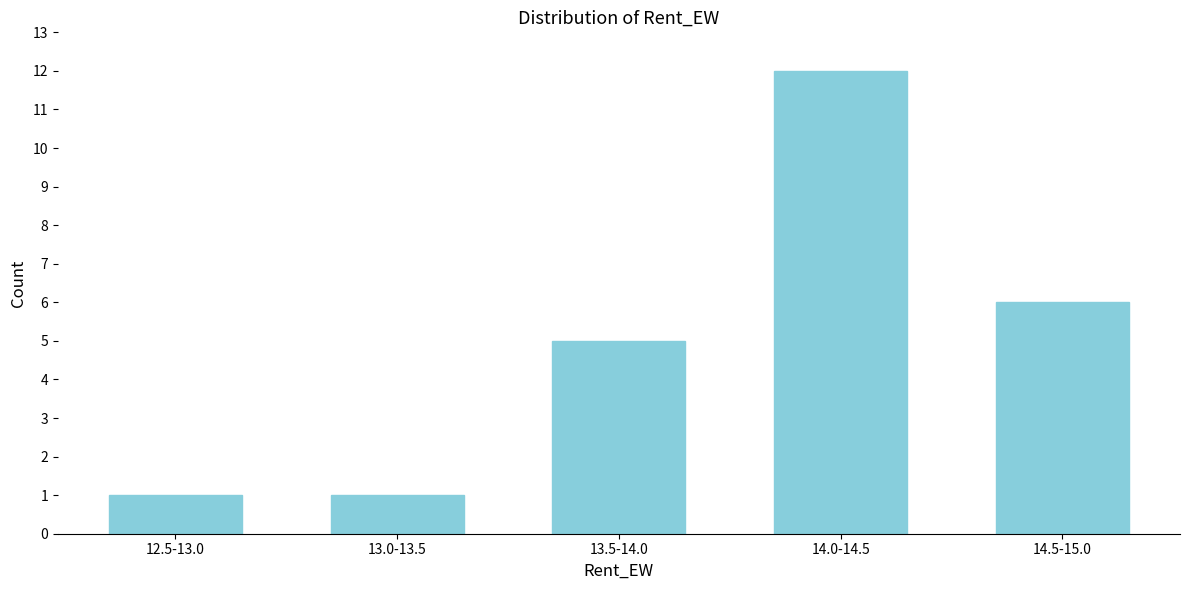

Reading left to right, list all the values displayed in this chart.

1	1	5	12	6